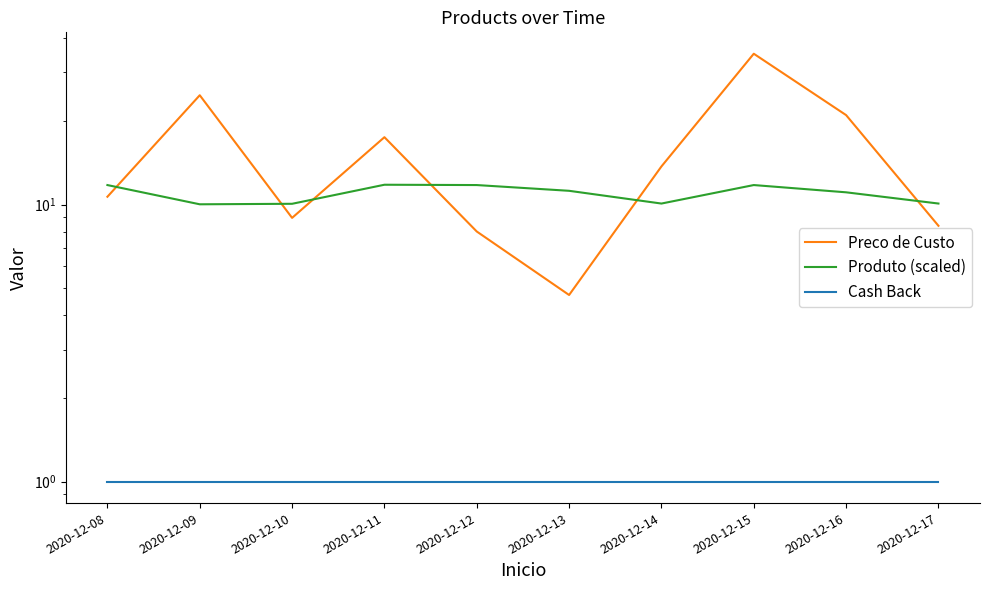

Reading left to right, transcribe all the data shown in this chart.

Preco de Custo: 2020-12-08=10.7	2020-12-09=24.8	2020-12-10=9.0	2020-12-11=17.5	2020-12-12=8.0	2020-12-13=4.7	2020-12-14=13.7	2020-12-15=35.1	2020-12-16=21.1	2020-12-17=8.4
Produto (scaled): 2020-12-08=11.8	2020-12-09=10.0	2020-12-10=10.1	2020-12-11=11.8	2020-12-12=11.8	2020-12-13=11.2	2020-12-14=10.1	2020-12-15=11.8	2020-12-16=11.1	2020-12-17=10.1
Cash Back: 2020-12-08=1.0	2020-12-09=1.0	2020-12-10=1.0	2020-12-11=1.0	2020-12-12=1.0	2020-12-13=1.0	2020-12-14=1.0	2020-12-15=1.0	2020-12-16=1.0	2020-12-17=1.0